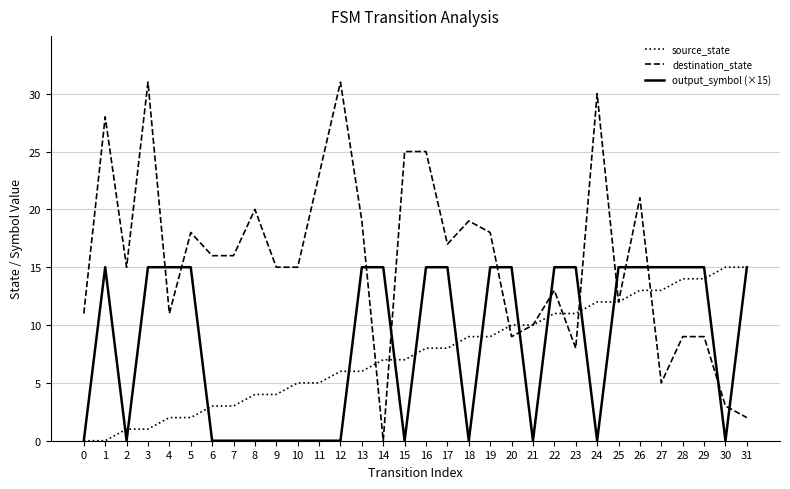

Which series has the largest total across all categories?

destination_state